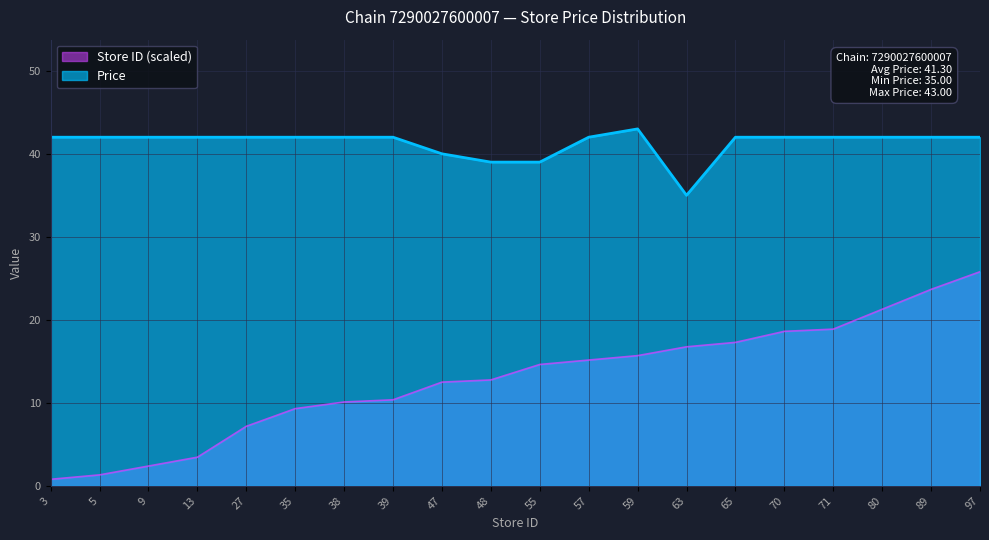

Reading right to left, what are all the values shown in this chart?

Price: 42.0	42.0	42.0	42.0	42.0	42.0	35.0	43.0	42.0	39.0	39.0	40.0	42.0	42.0	42.0	42.0	42.0	42.0	42.0	42.0
Store ID: 25.8	23.7	21.3	18.9	18.6	17.3	16.8	15.7	15.2	14.6	12.8	12.5	10.4	10.1	9.3	7.2	3.5	2.4	1.3	0.8